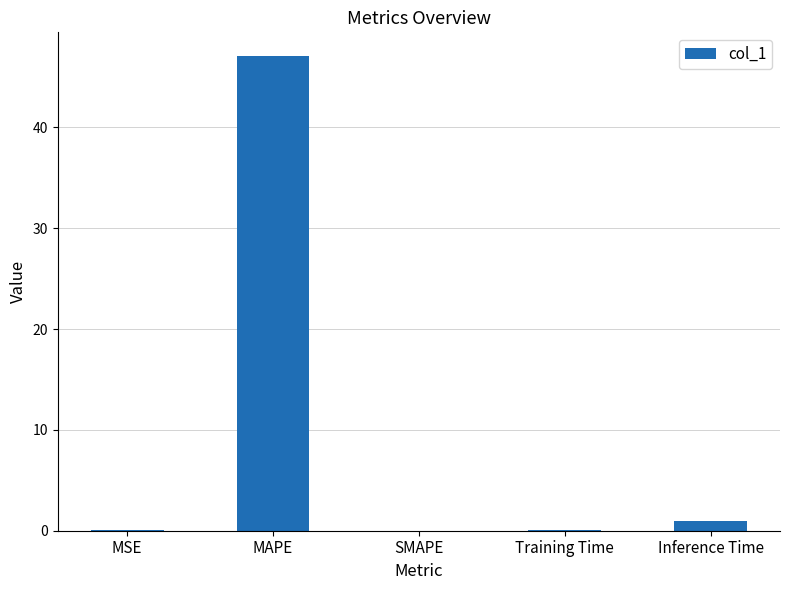

Where is the data nearest to the value 23?

Inference Time